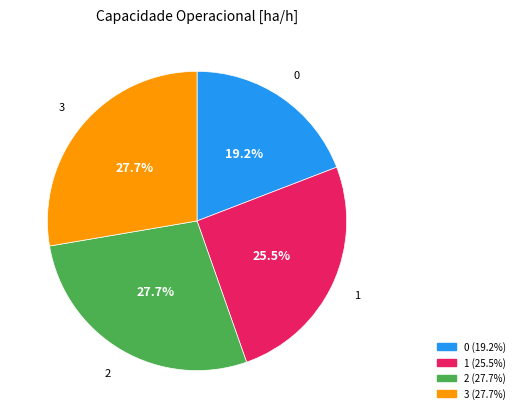

True or false: 1 accounts for 31% of the total.

False